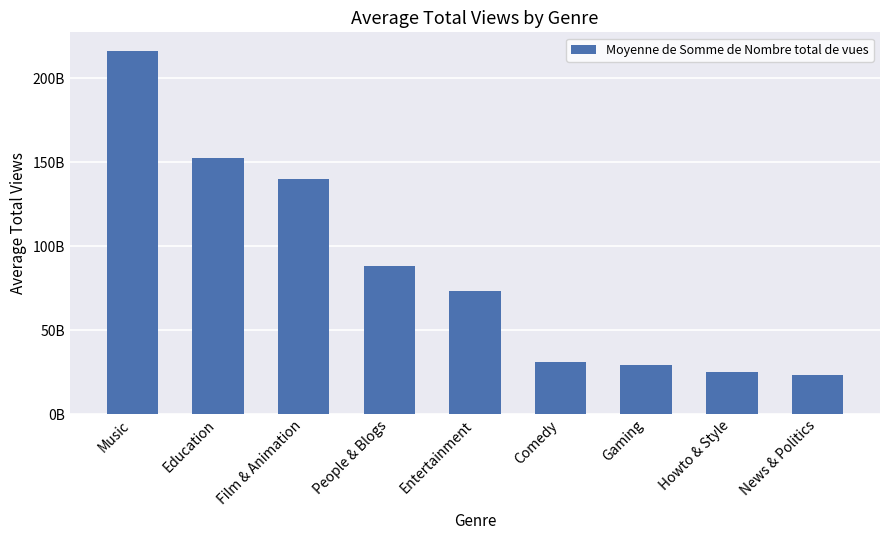

Which has a higher value, Education or Film & Animation?

Education